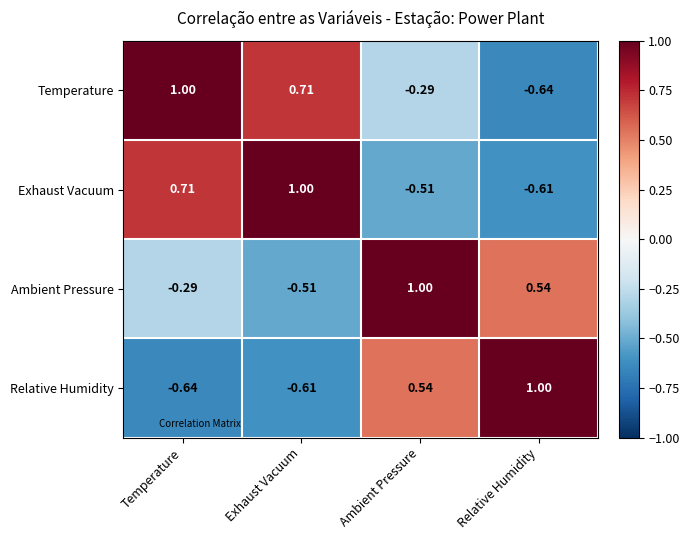

At how many categories does at least one series exceed 0?

4